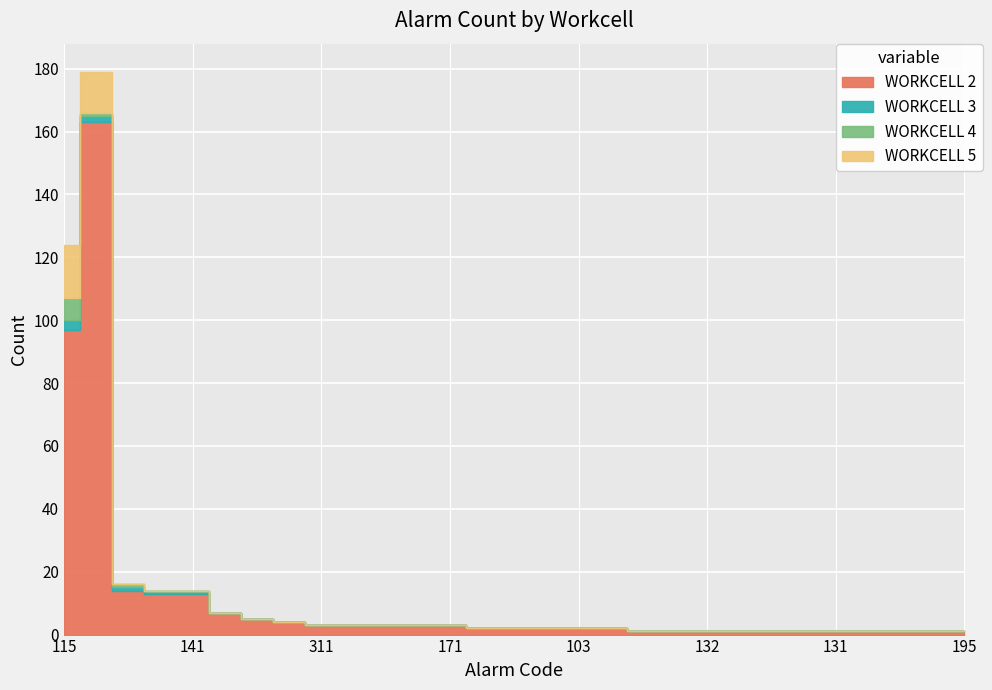

What is the value of the WORKCELL 2 point at the 15th from the left?

2